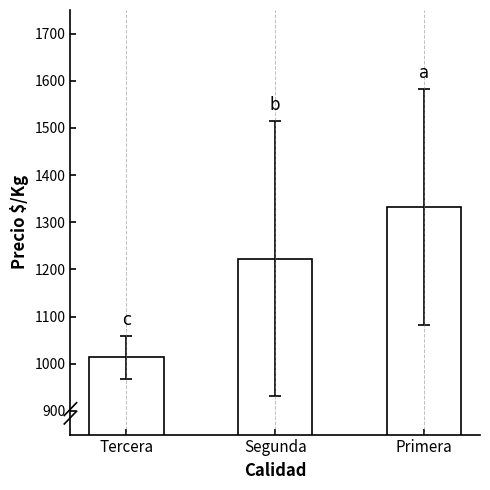

How many bars are there in total?

3